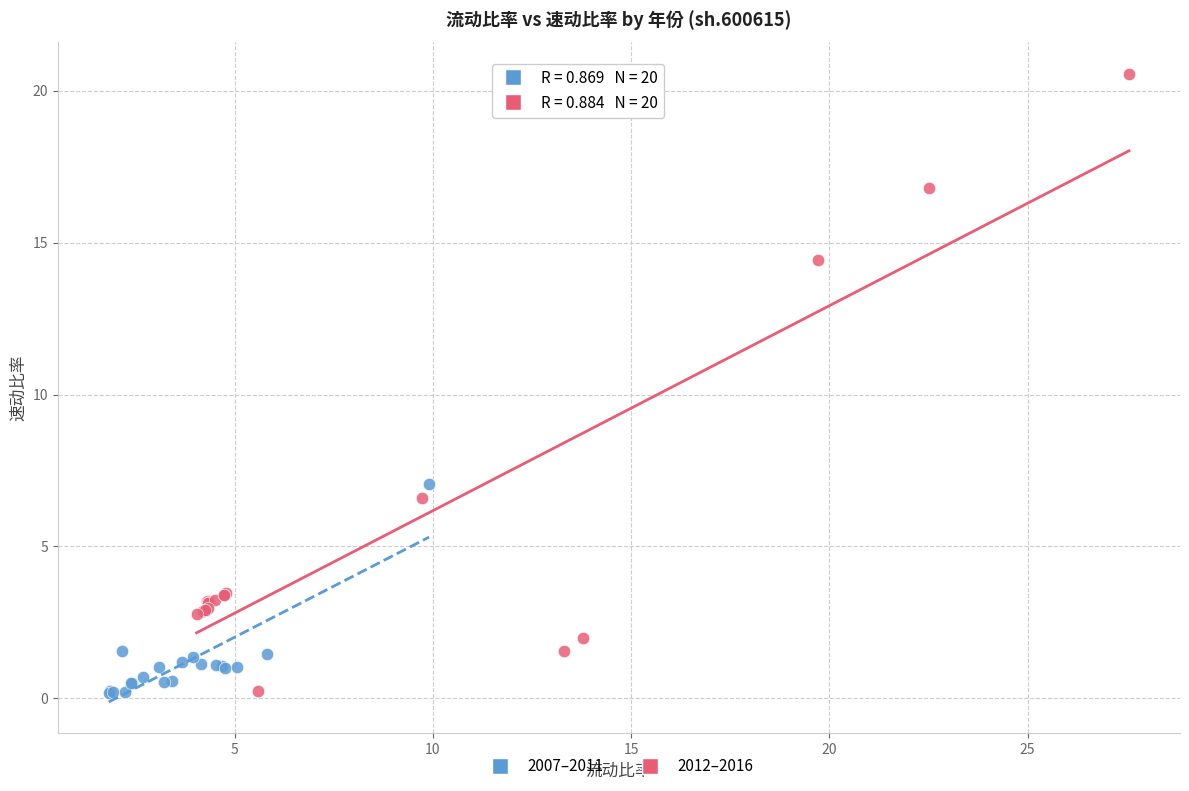

Which series reaches the maximum Y coordinate?

2012–2016